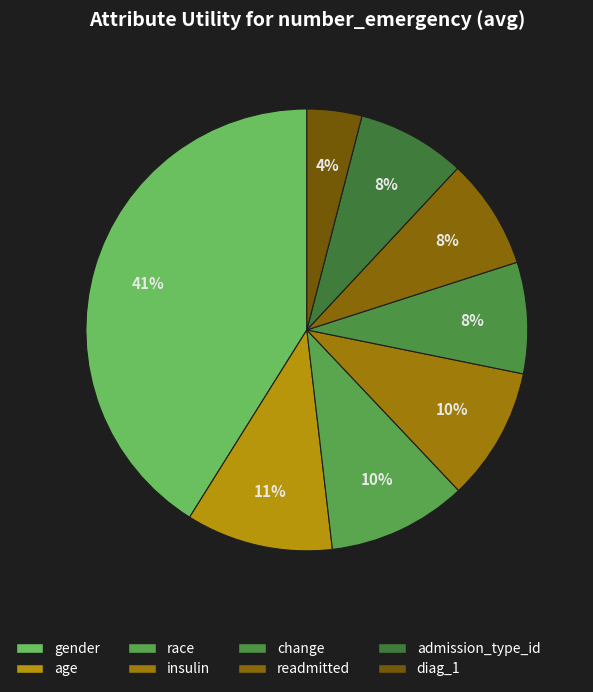

True or false: age accounts for 4% of the total.

False